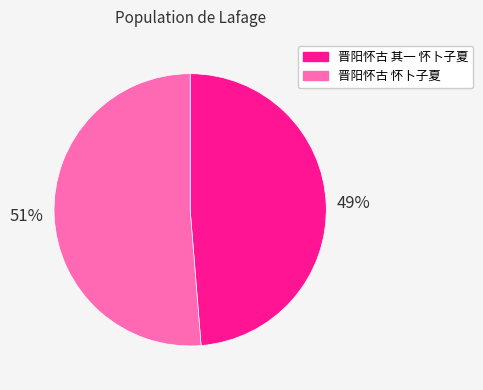

Which category accounts for the majority?

晋阳怀古 怀卜子夏